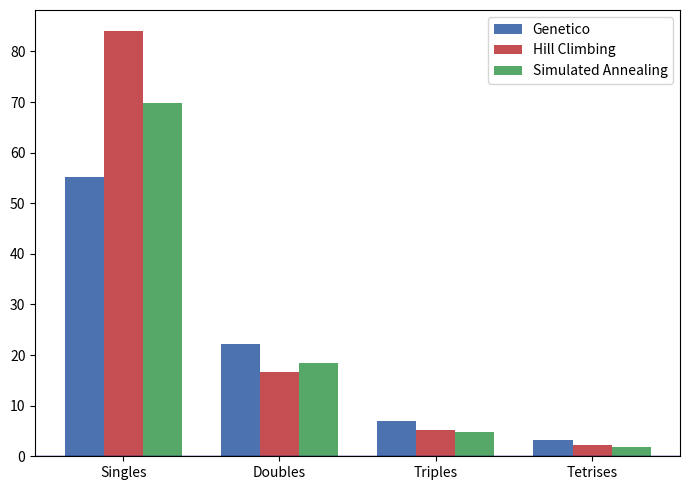

Between Singles and Triples, which series saw the biggest shift?

Hill Climbing